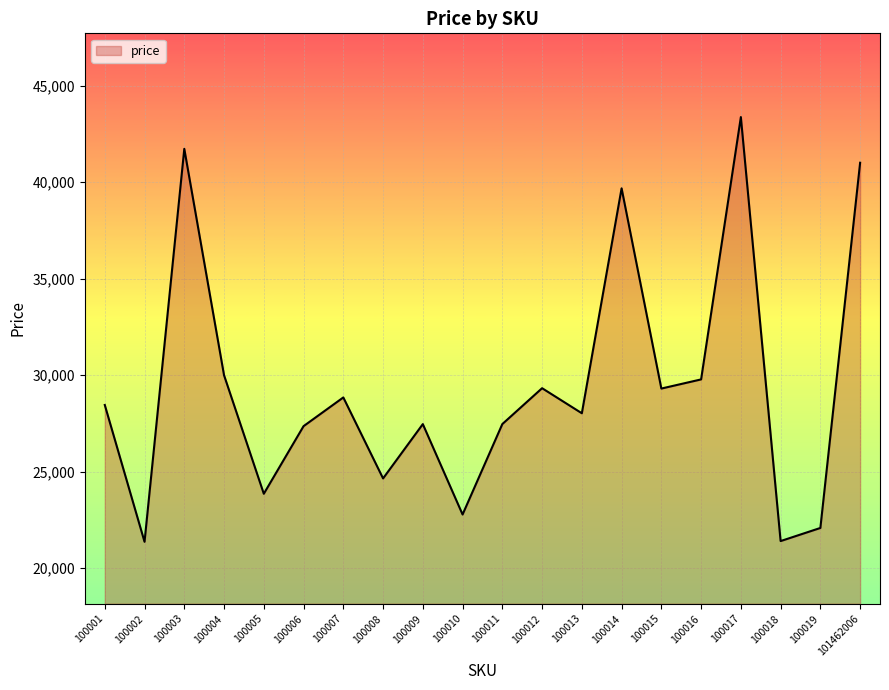

How many categories are shown in the chart?

20